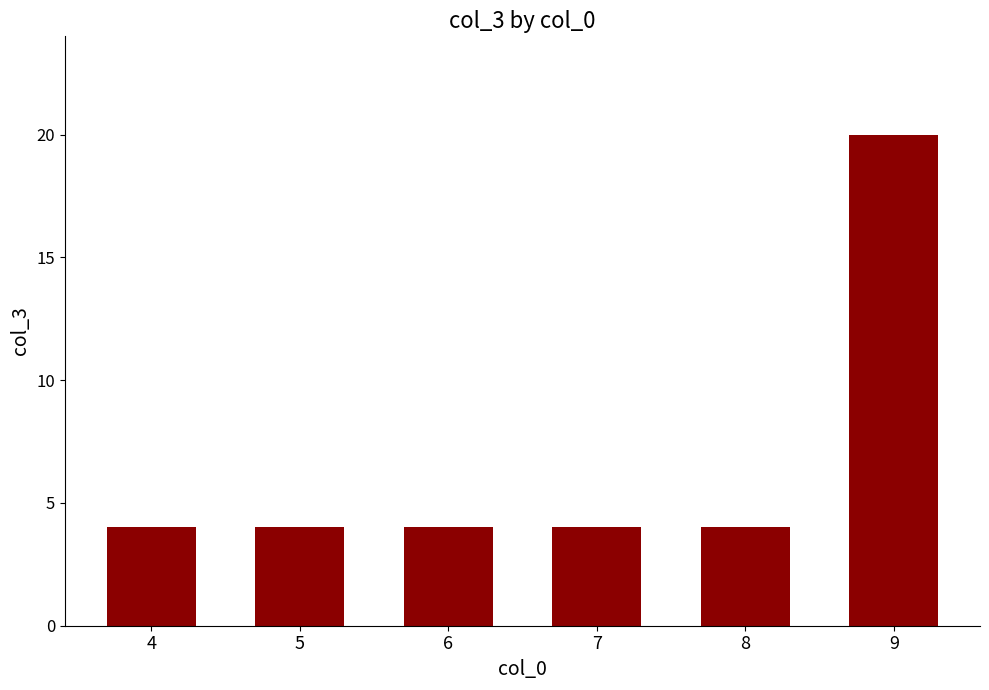

What is the minimum value shown in the chart?

4